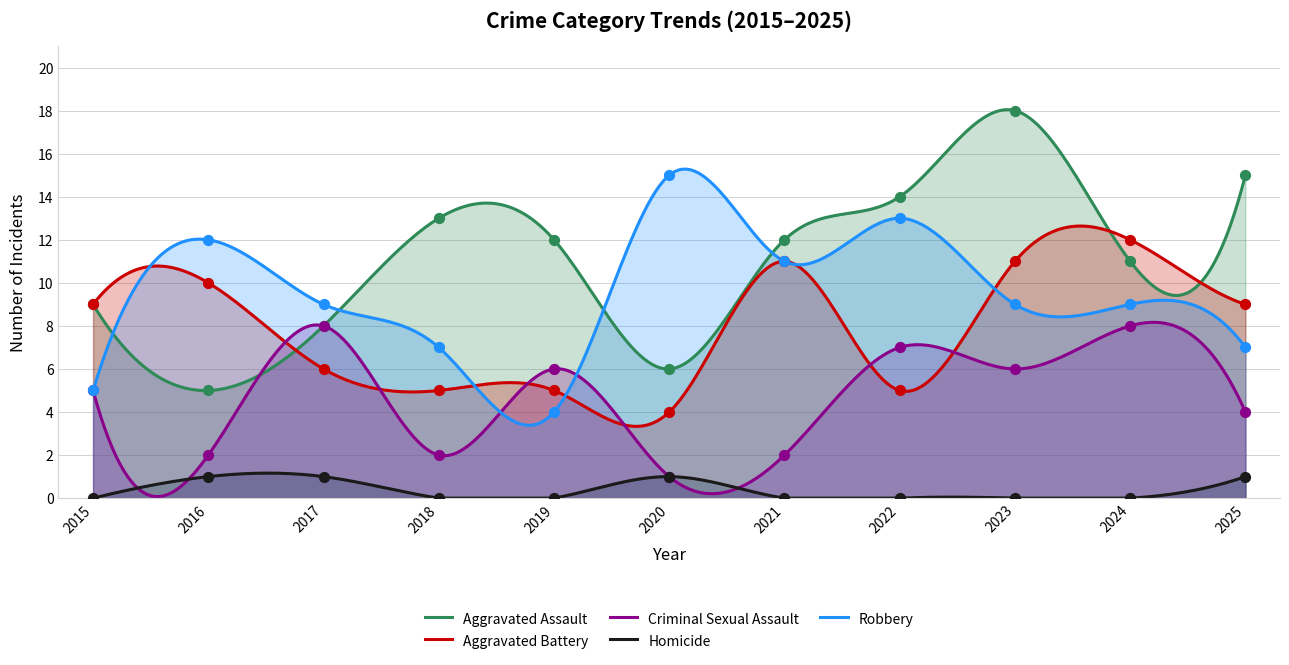

Which series has the largest Y range (max minus min)?

Aggravated Assault